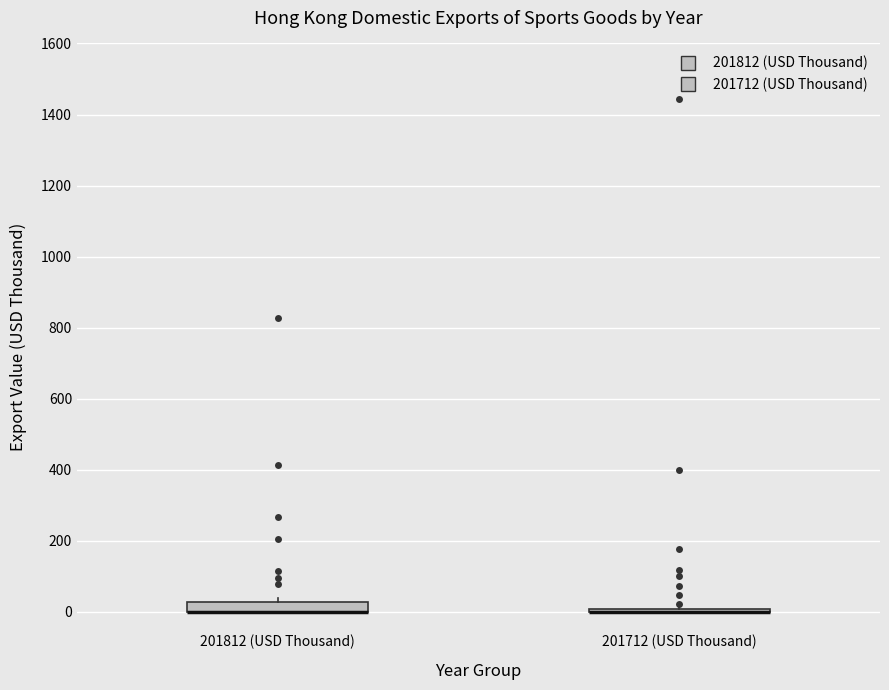

Where is the upper edge of the box for 201812 (USD Thousand) on the y-axis? The values are not printed on the chart, so give them approximately, as read against the axis.

20